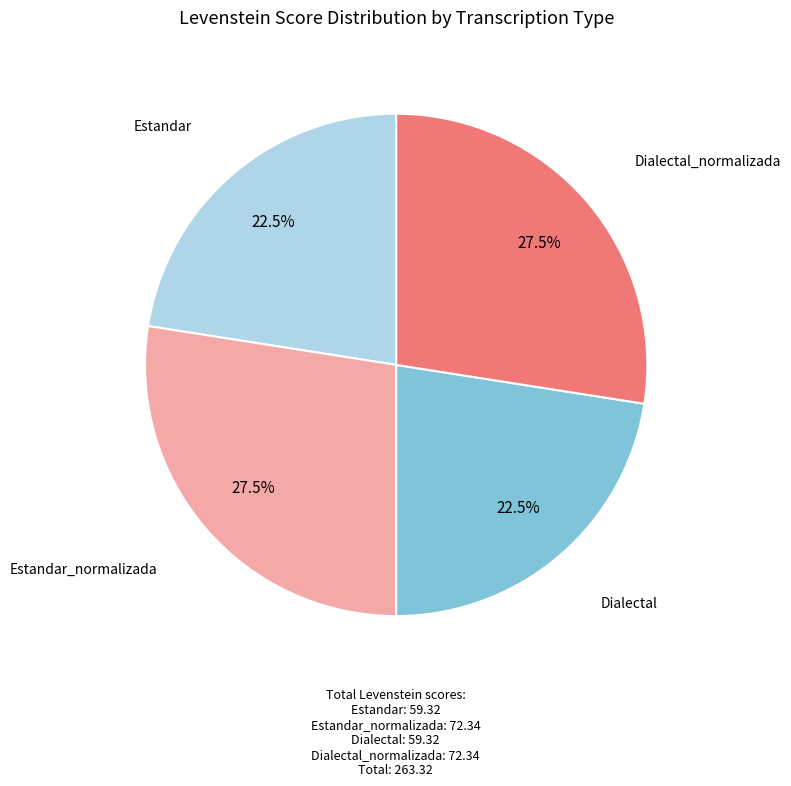

Is there any slice that represents more than half of the pie?

No